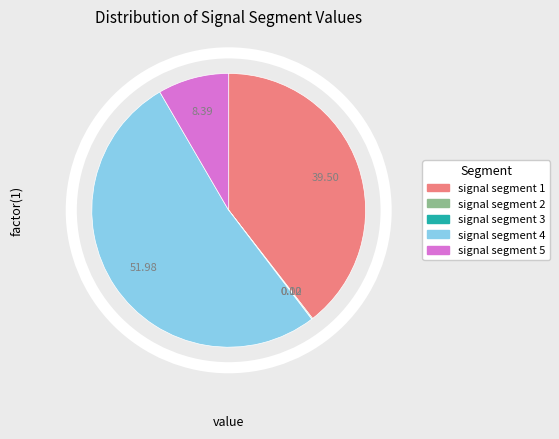

Which slice represents more than half of the pie?

signal segment 4